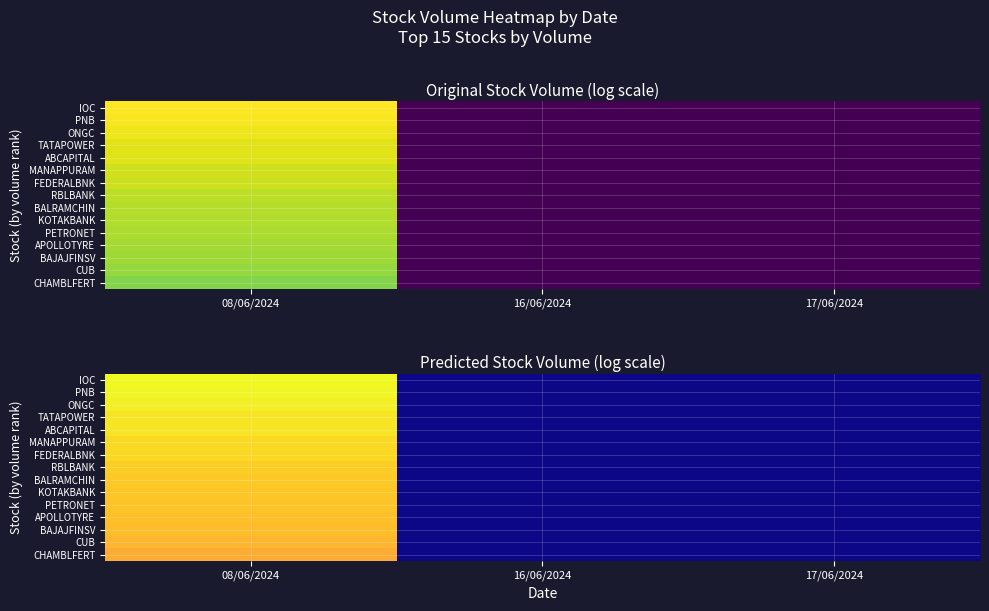

How many categories are shown in the chart?

3